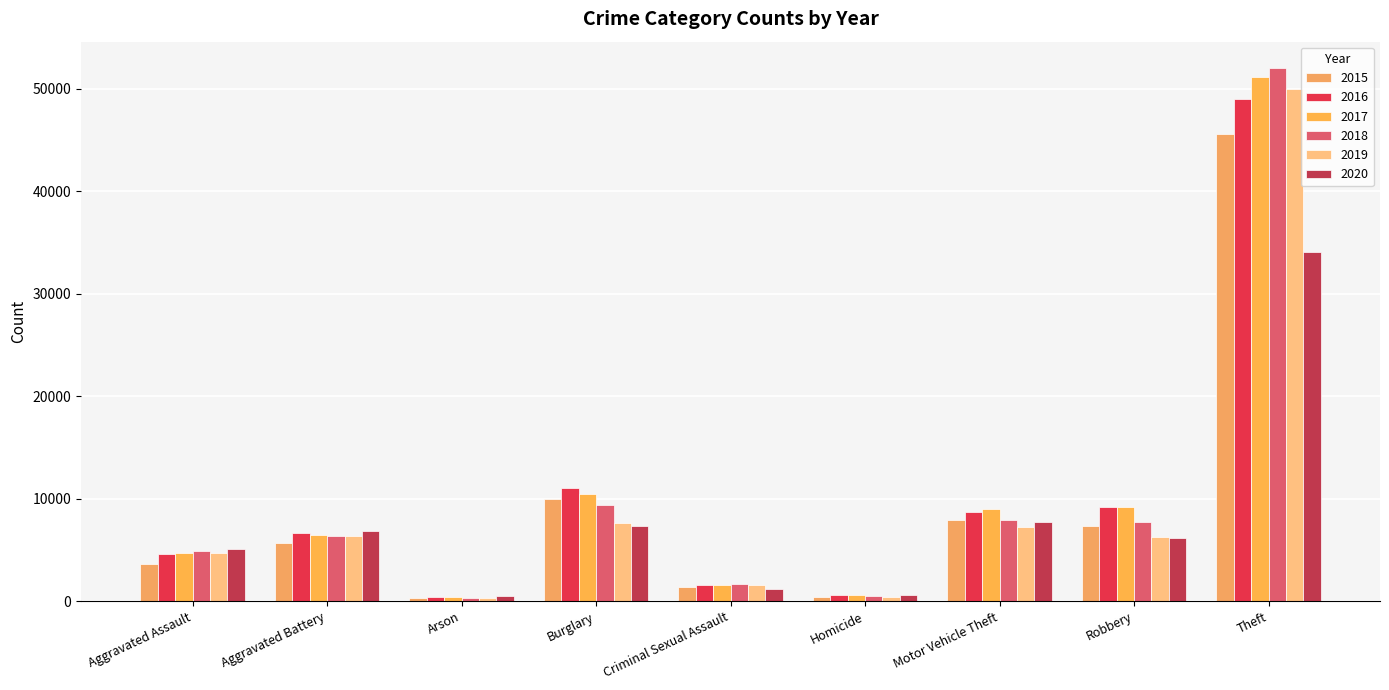

Count the number of categories in the chart.

9